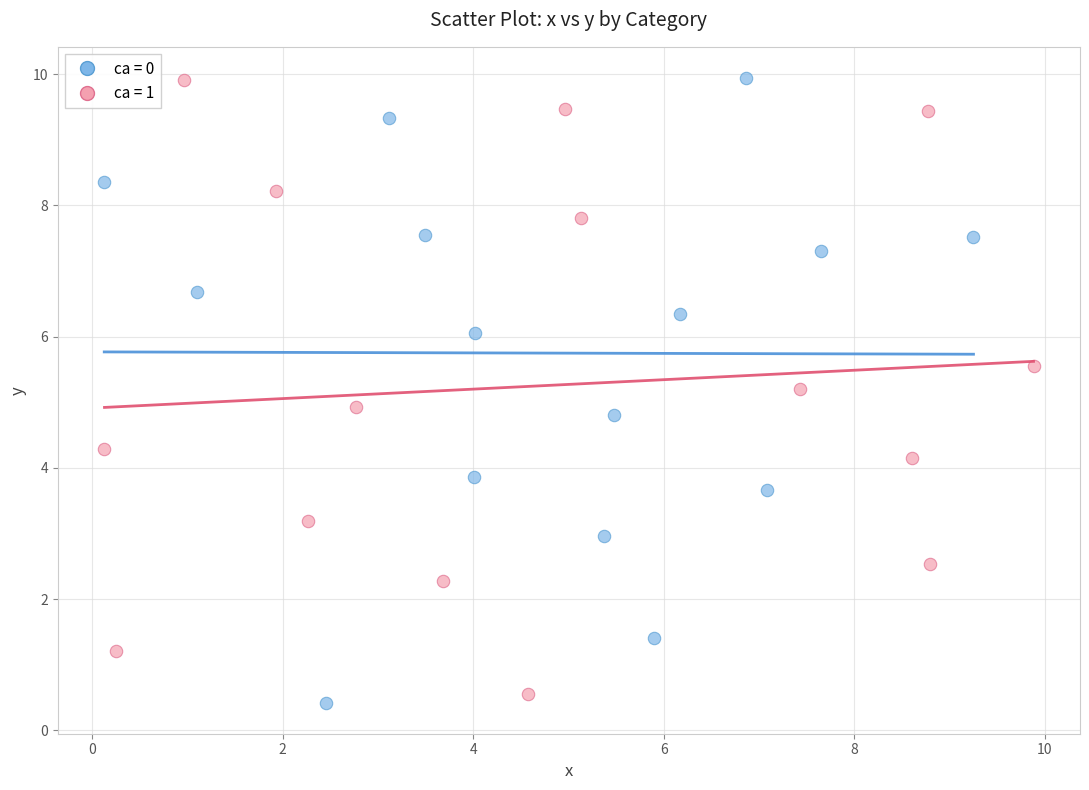

Which series has the largest Y range (max minus min)?

ca = 0